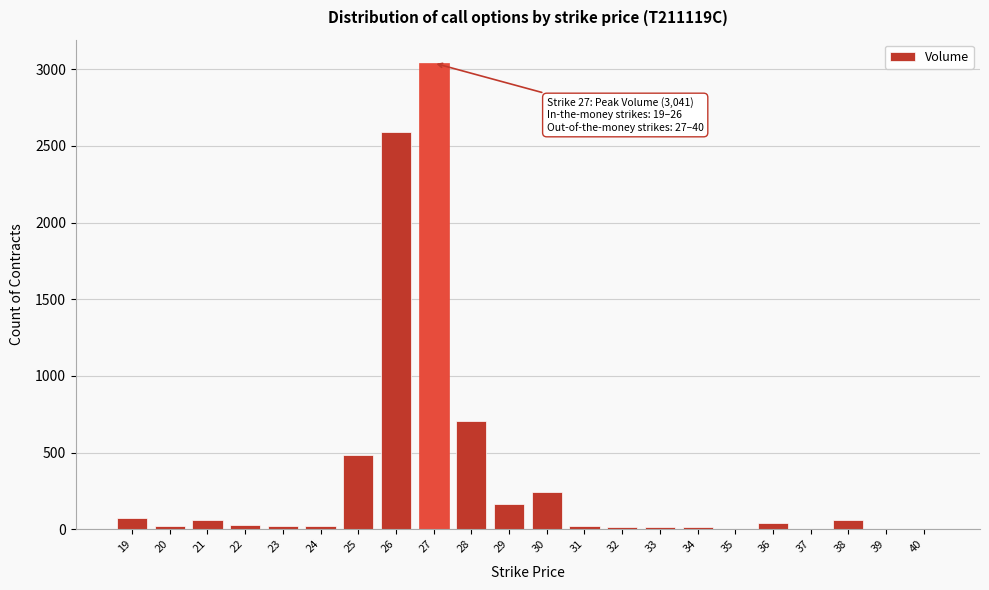

What is the greatest value displayed?

3041